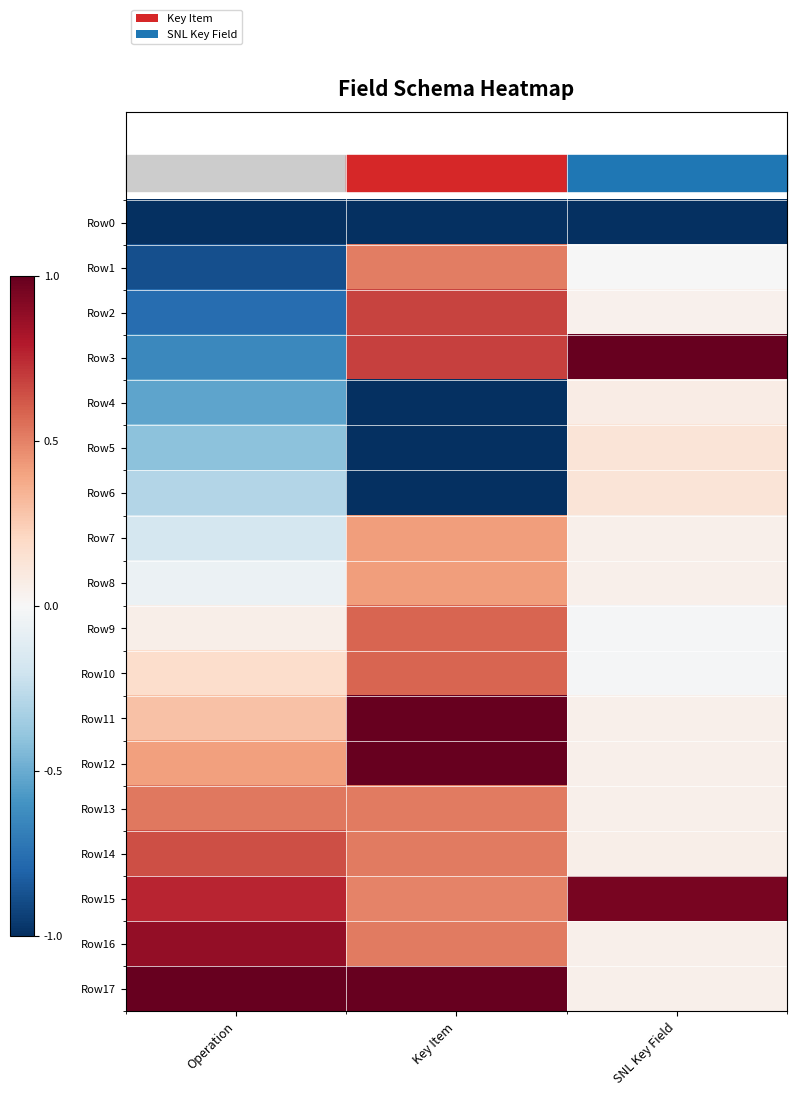

Which series has the largest total across all categories?

Row15